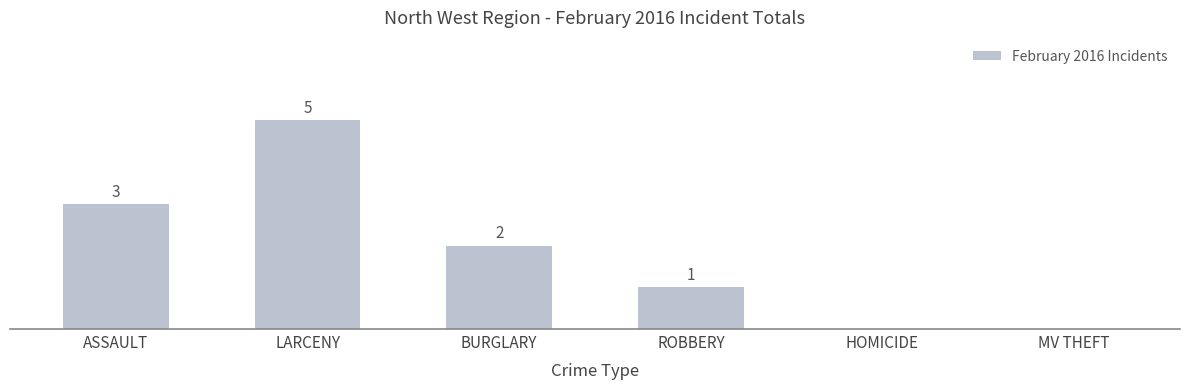

Where does the data first go above 2?

ASSAULT